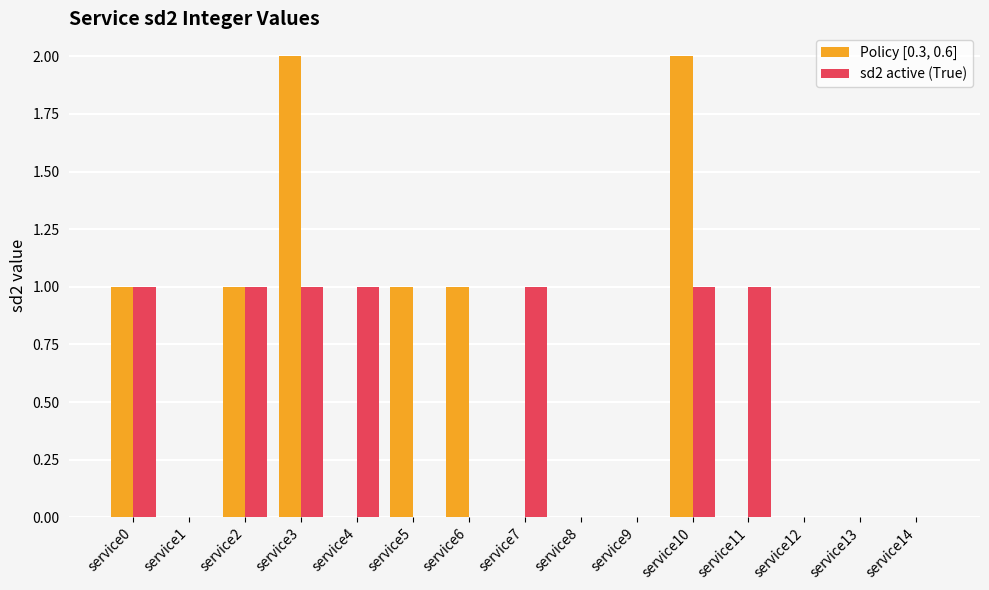

Which series changed the most between service5 and service12?

Policy [0.3, 0.6]